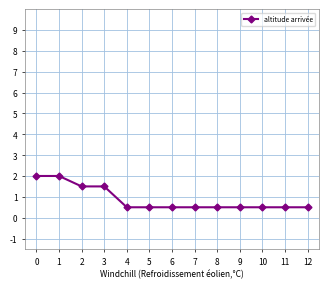

Between 10 and 1, which is larger?

1